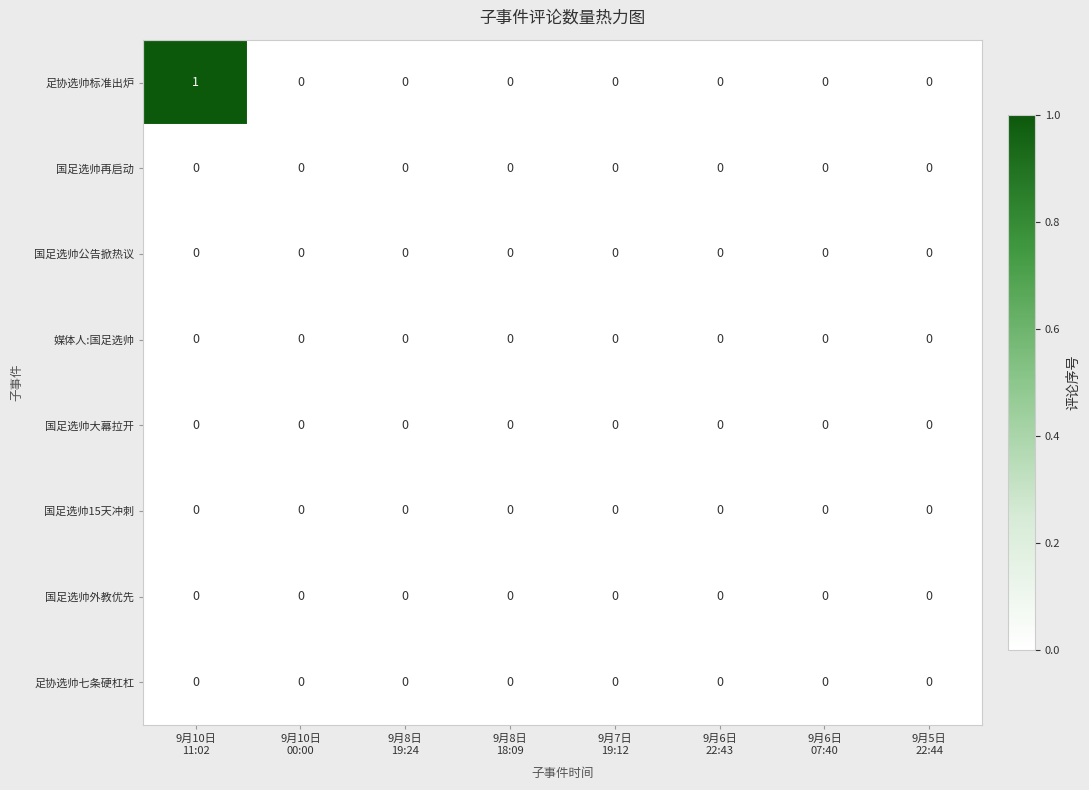

Which series has the widest spread of values?

足协选帅标准出炉